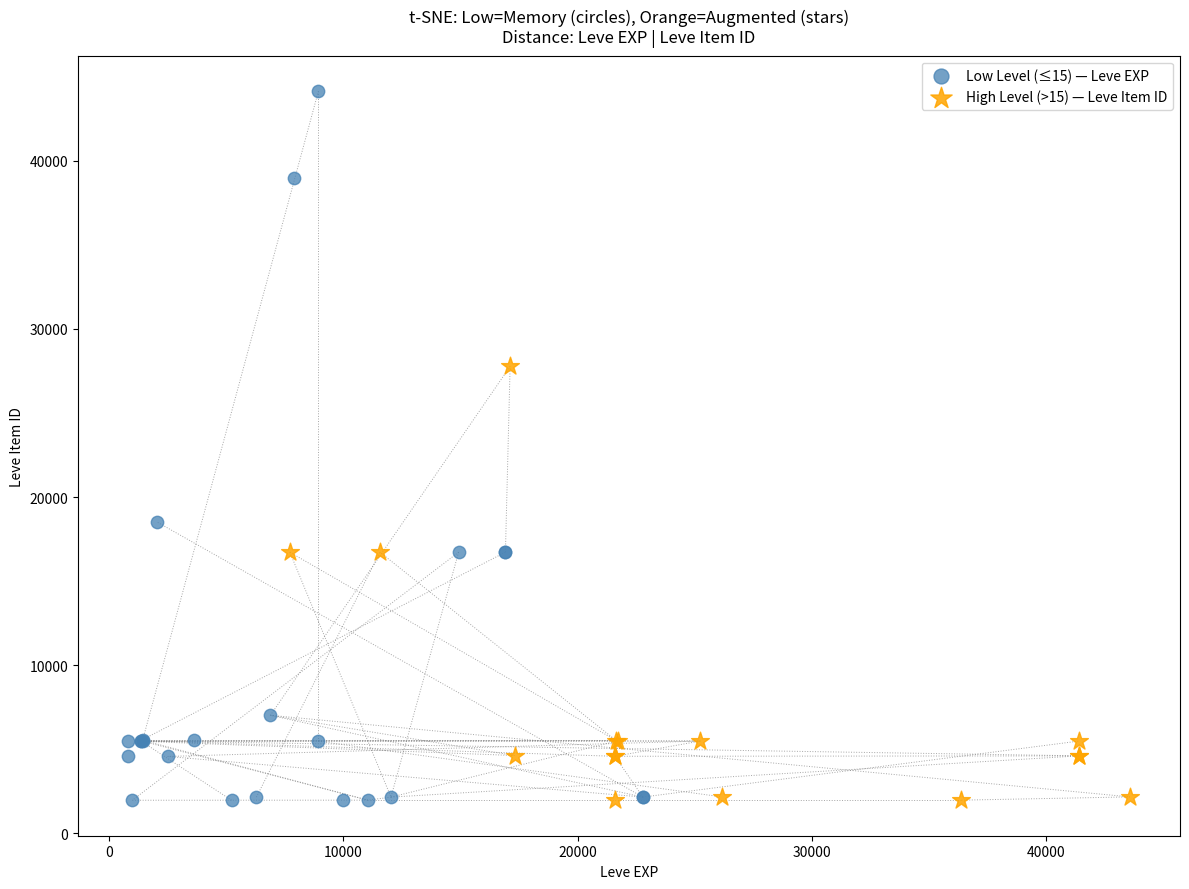

Which series has the widest spread of Y values?

Low Level (≤15) — Leve EXP